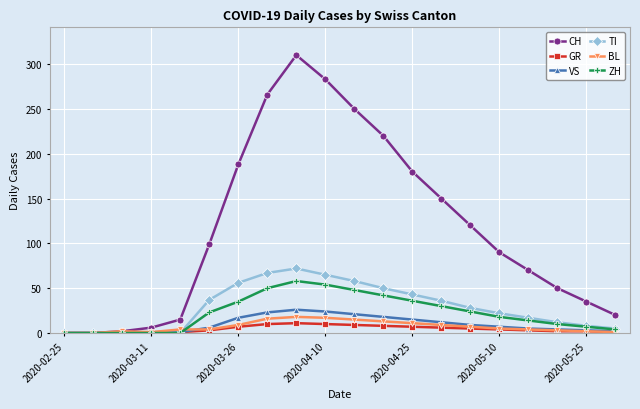

At how many categories does at least one series exceed 246?

4